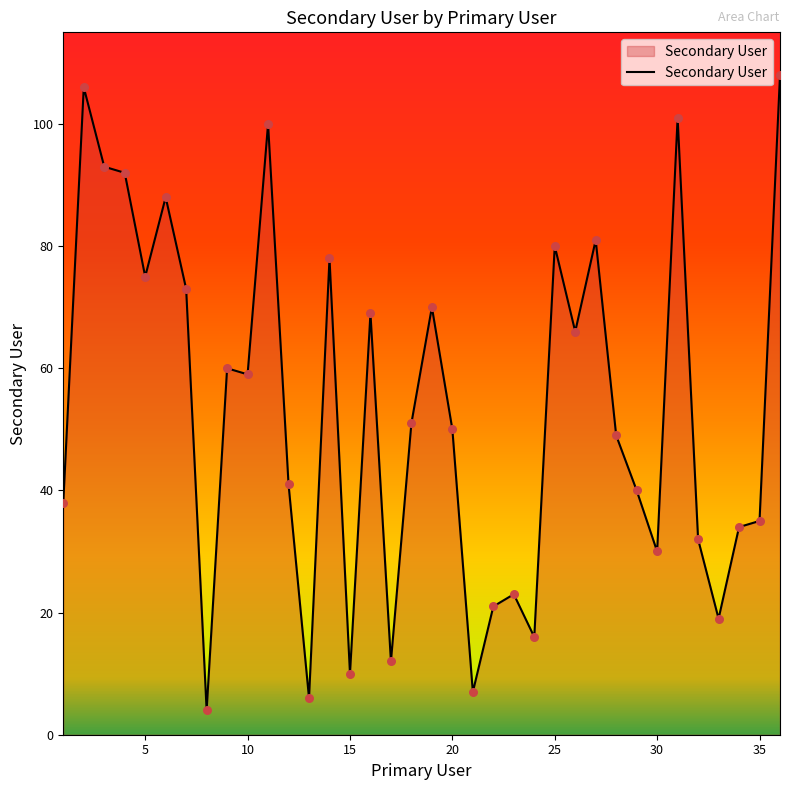

What is the greatest value displayed?

108